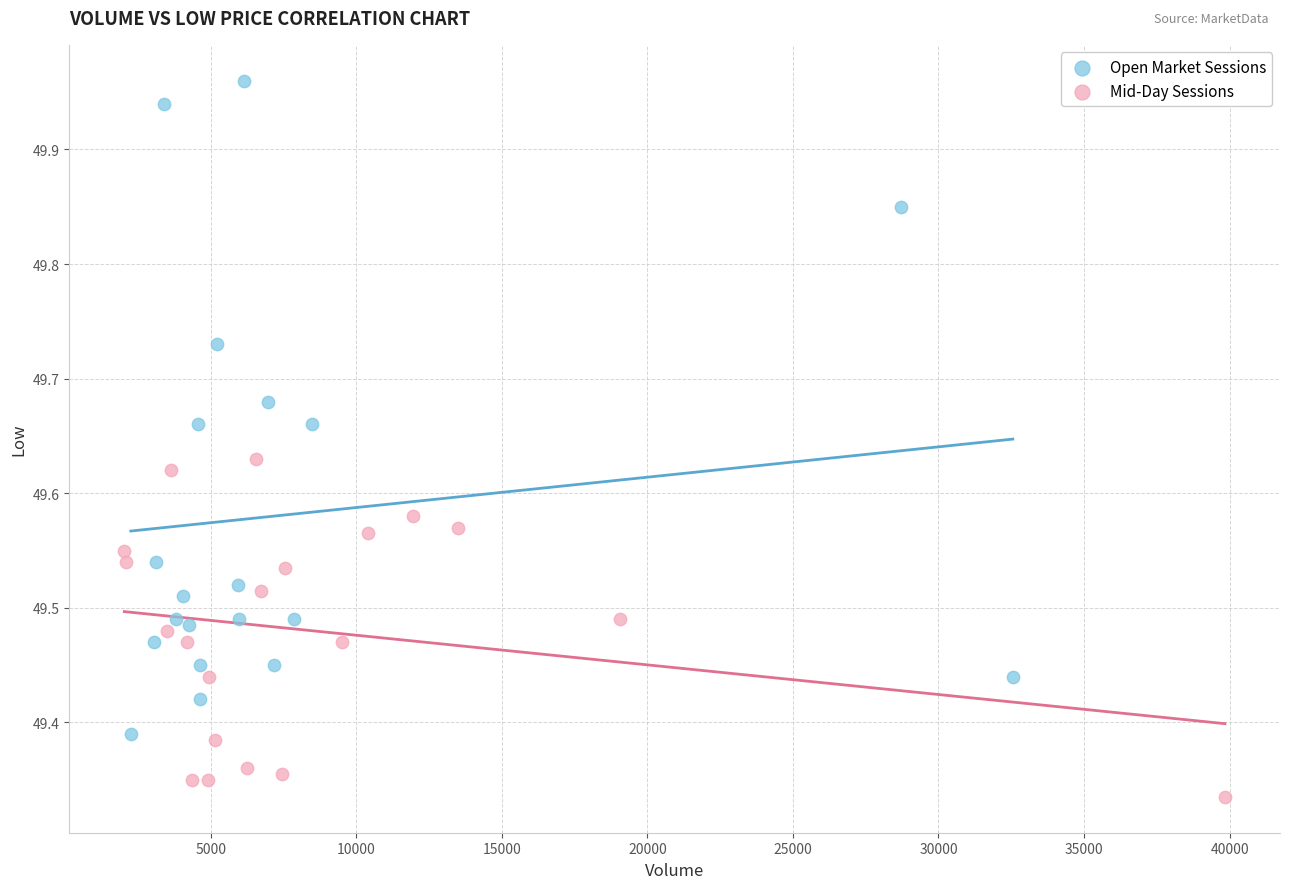

Which series has the widest spread of Y values?

Open Market Sessions